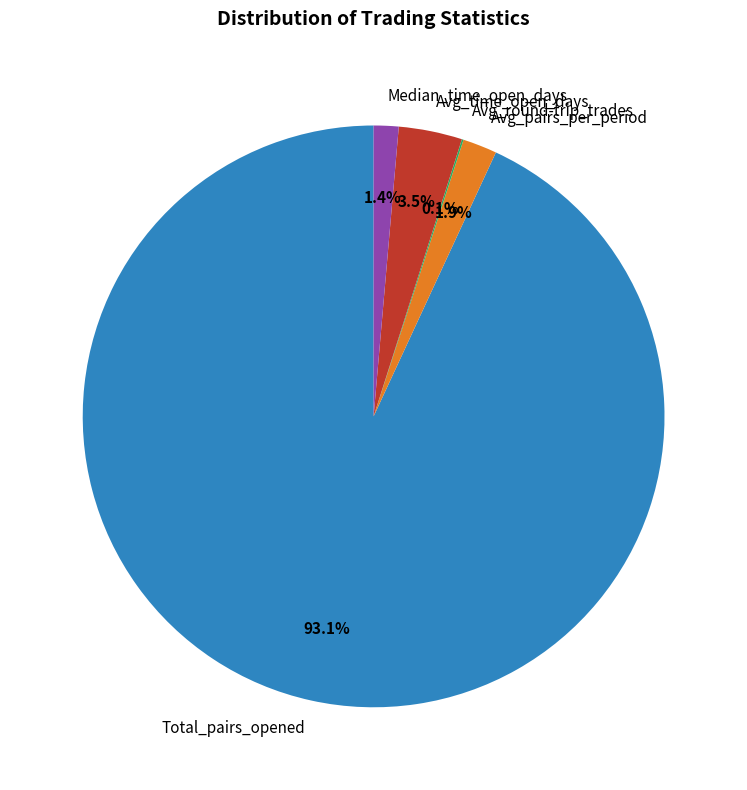

Which slice is the largest?

Total_pairs_opened